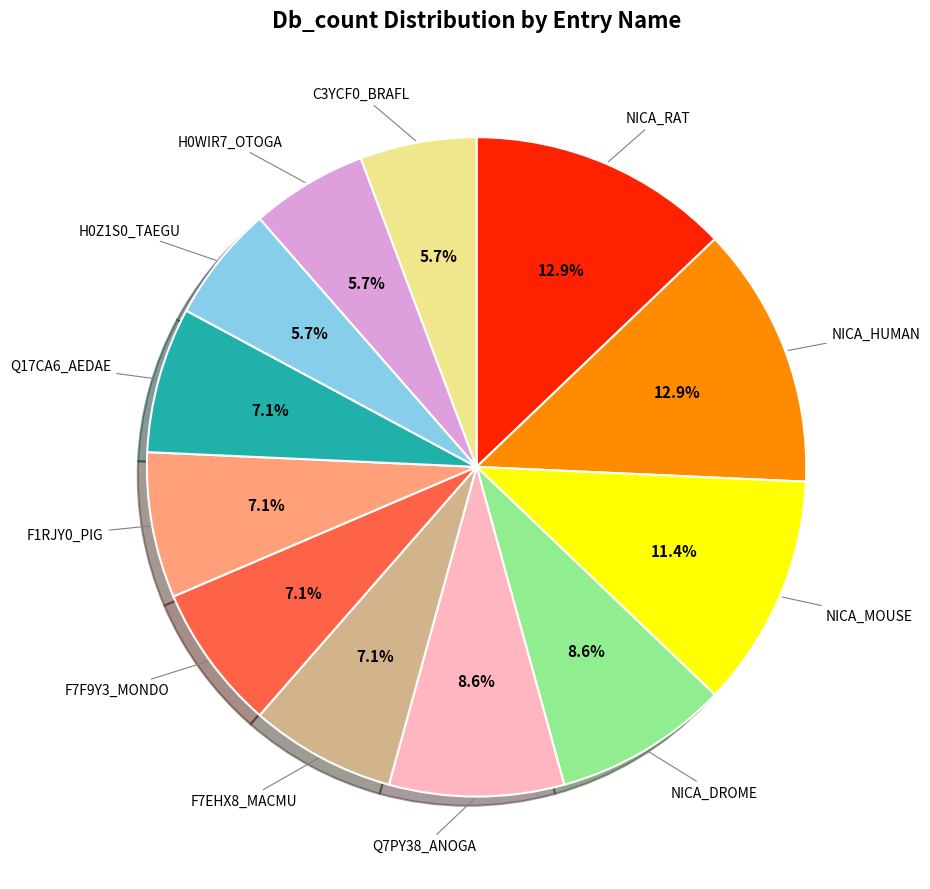

Is there a majority slice in this chart?

No